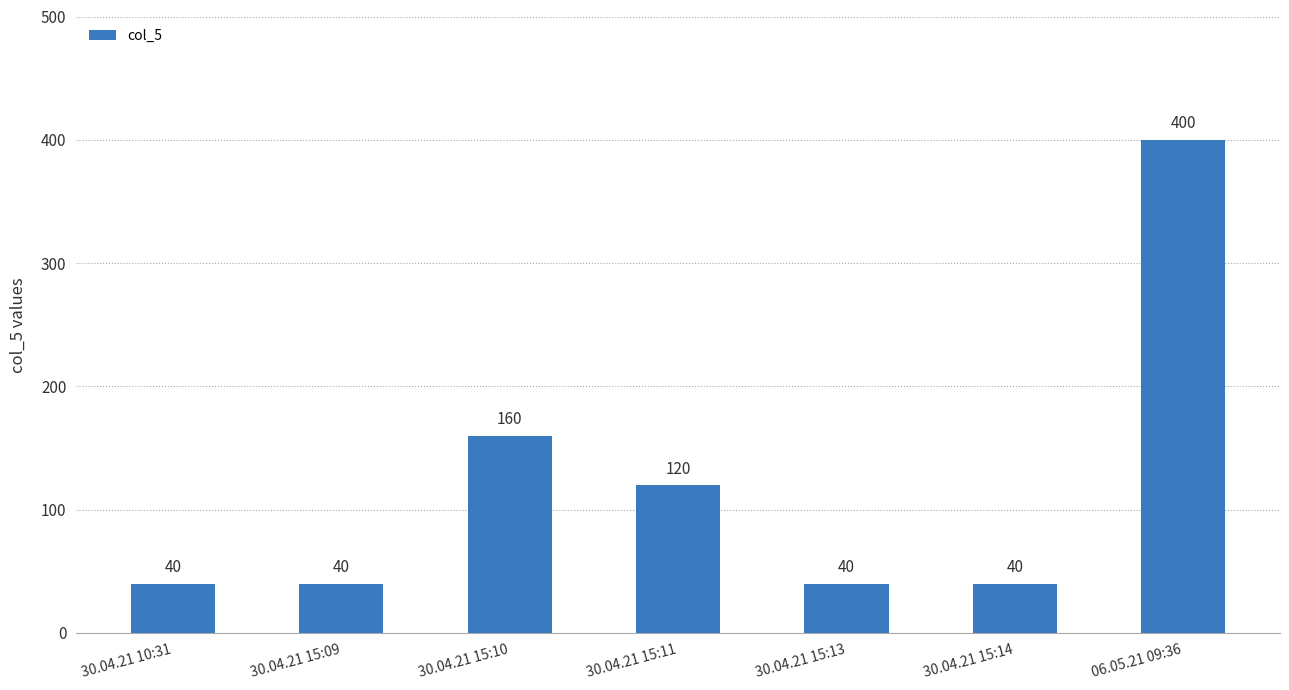

What is the minimum value shown in the chart?

40